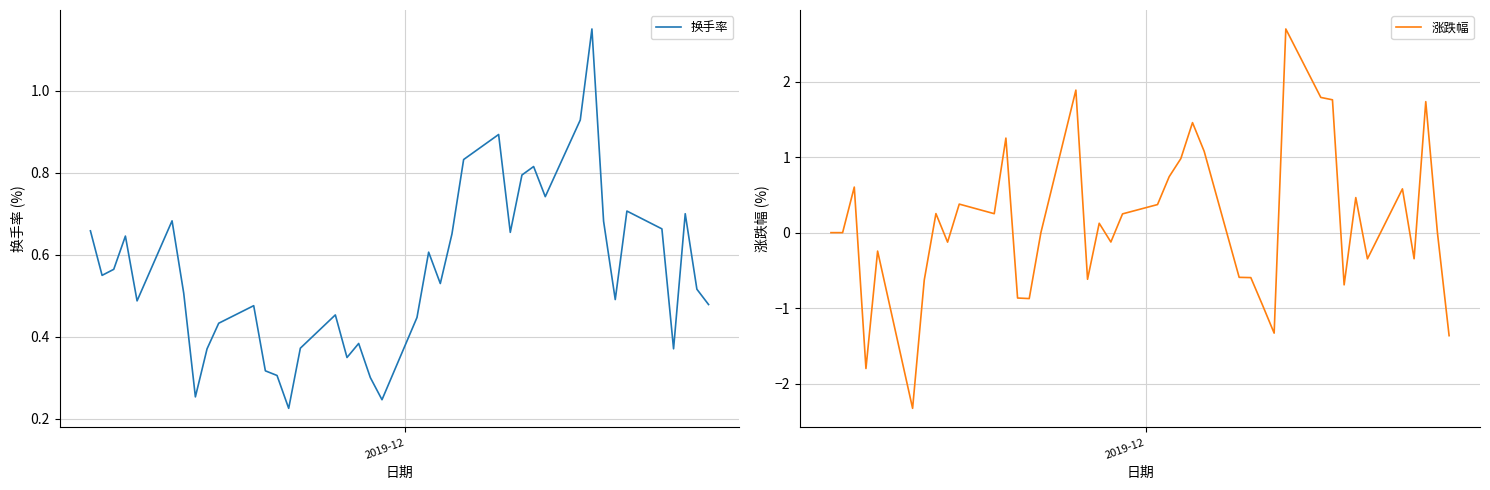

What is the maximum value for 涨跌幅?

2.7